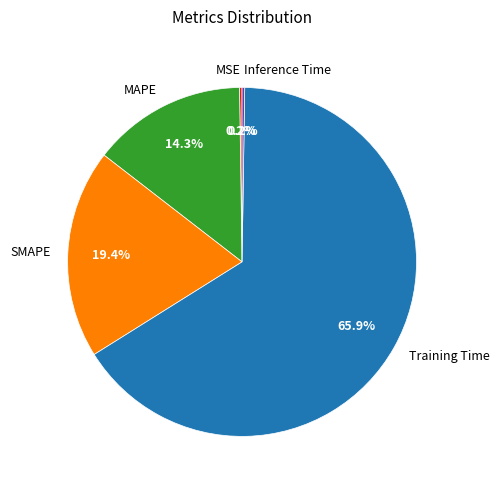

Is Training Time the majority of the pie?

Yes